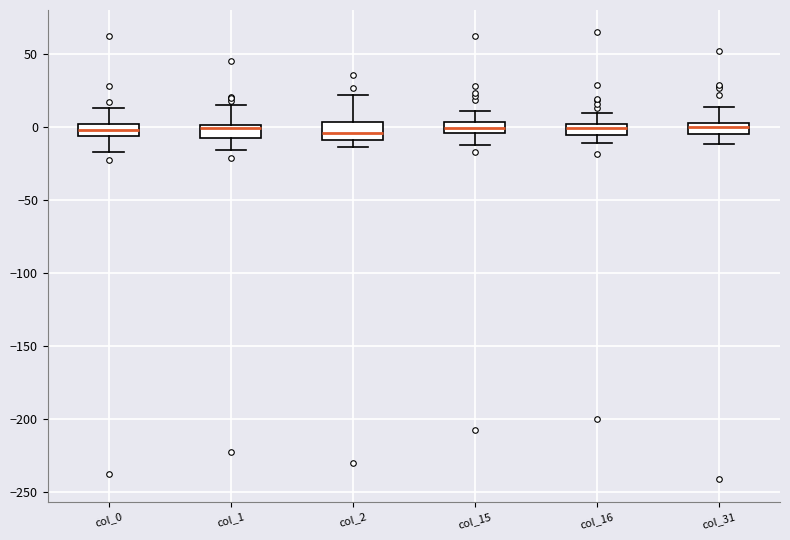

Where does the upper whisker of the box for col_31 end on the y-axis? The values are not printed on the chart, so give them approximately, as read against the axis.

15